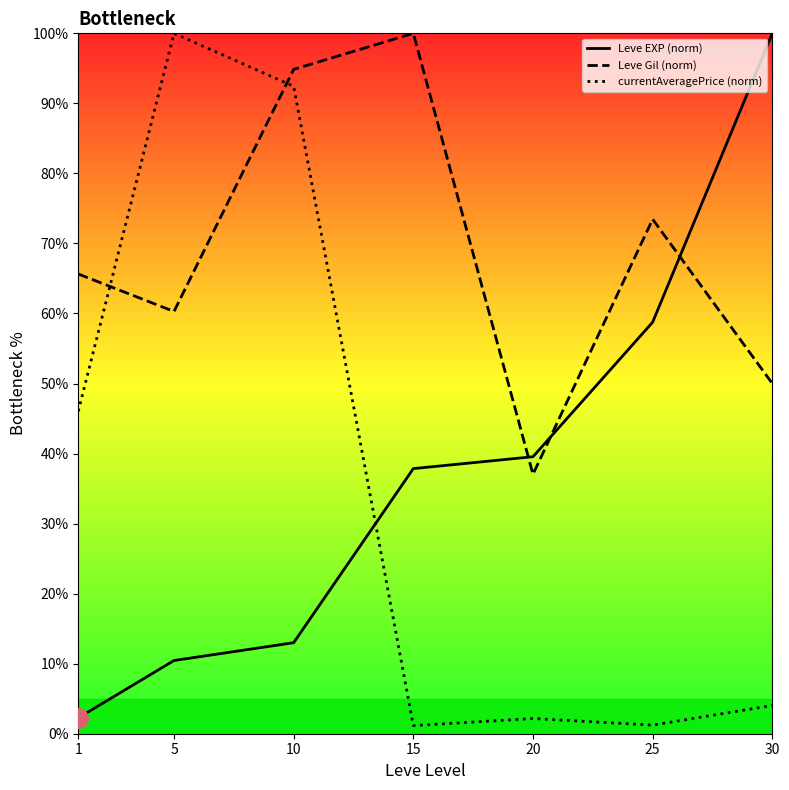

At which label does Leve Gil (norm) reach its peak?

15